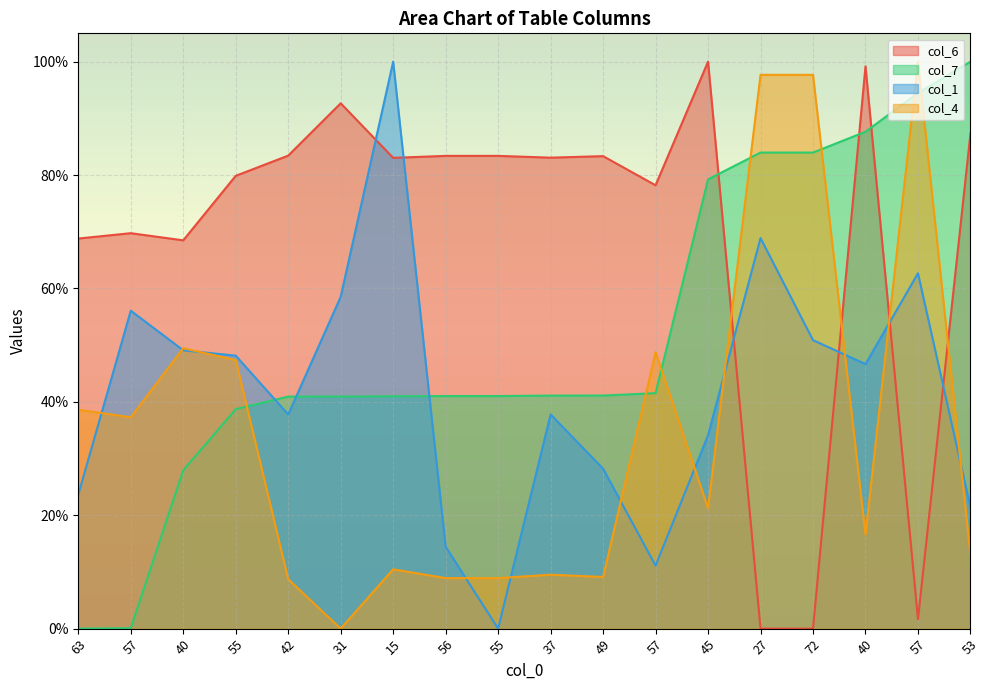

How many lines are shown in the chart?

4